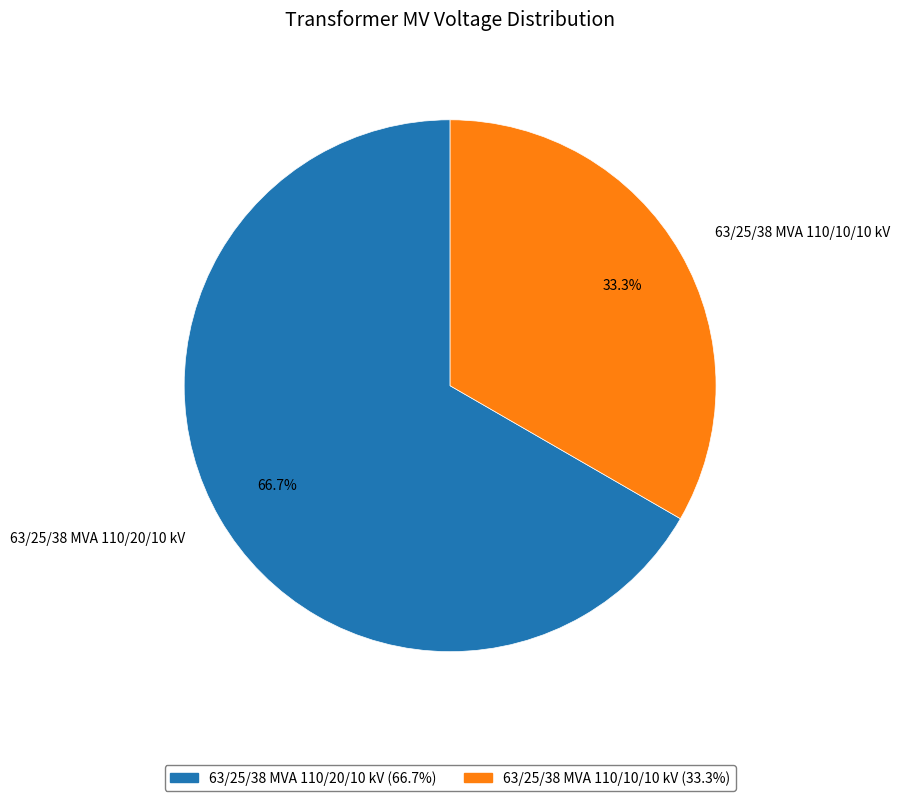

Is it true that 63/25/38 MVA 110/20/10 kV is 73% of the pie?

False